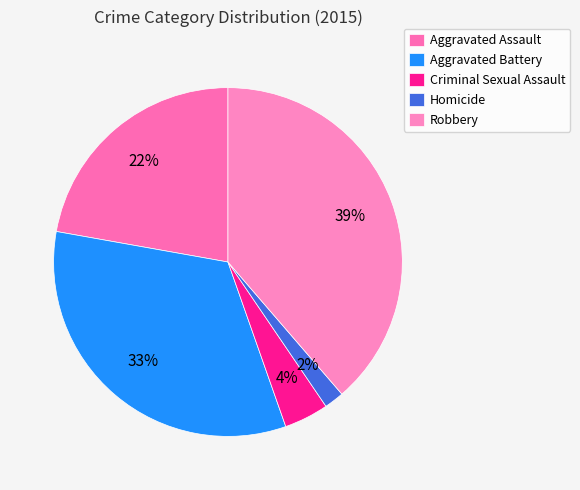

To the nearest percent, what is the difference between the Criminal Sexual Assault and Robbery slice percentages?

35%